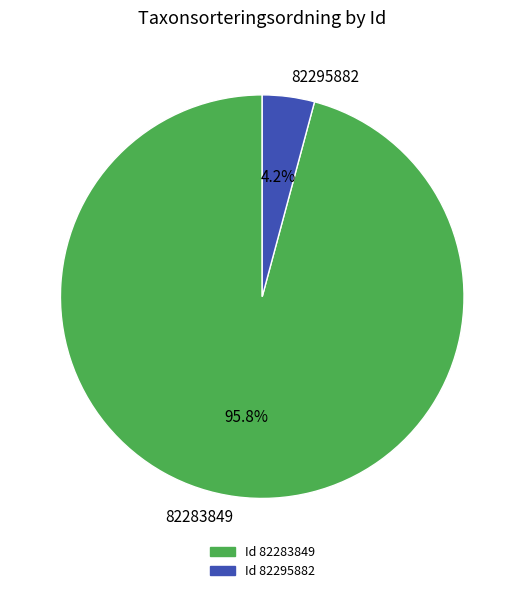

Rank the categories by value from lowest to highest.

82295882, 82283849